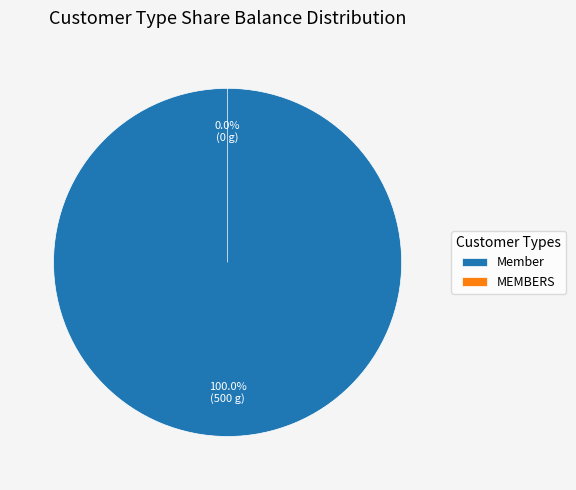

True or false: Member accounts for 87% of the total.

False